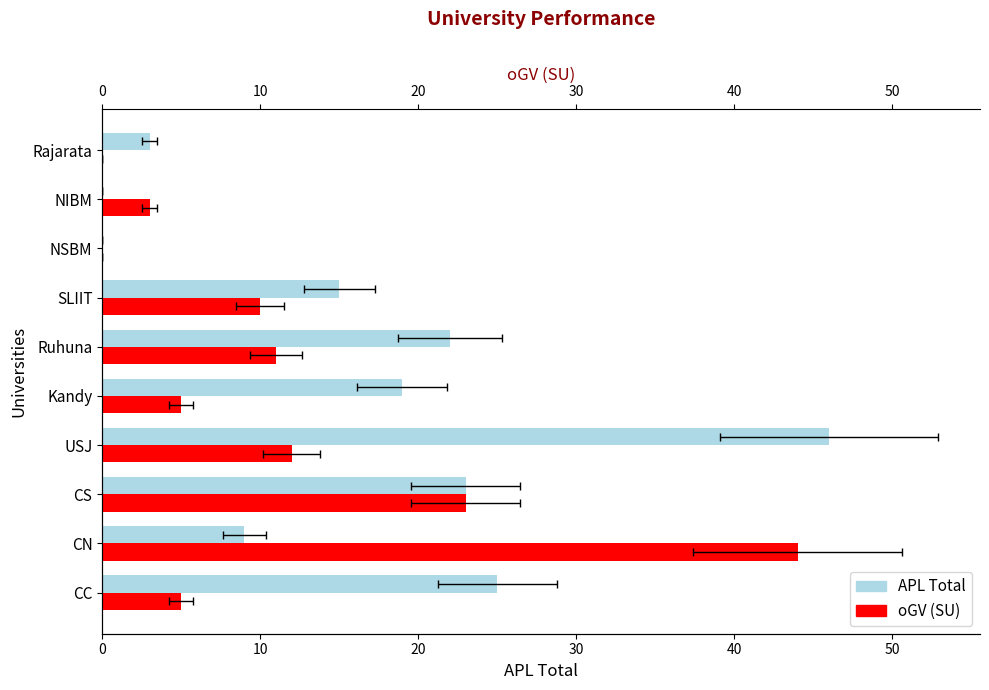

How many values in the APL Total series are below 19?

5